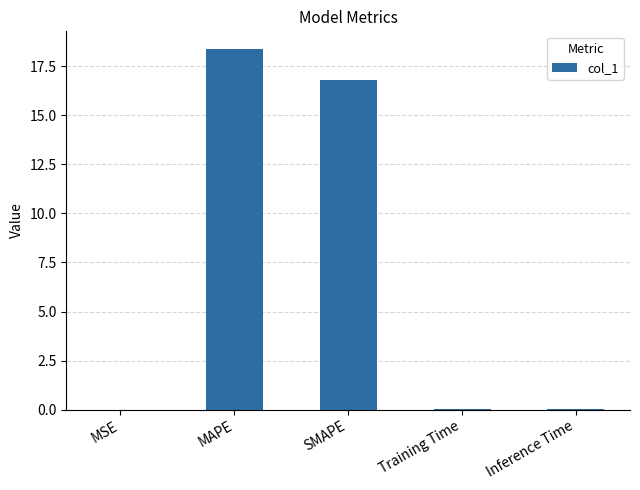

The value at Inference Time is 0.1. True or false?

True